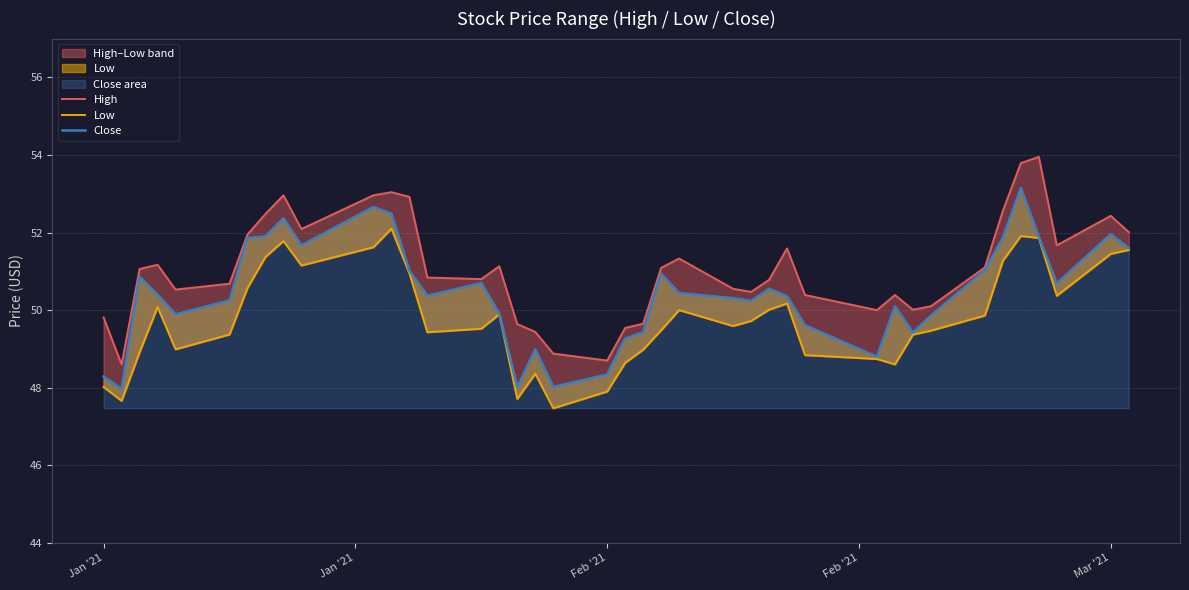

Reading left to right, transcribe all the data shown in this chart.

High: 49.8	48.6	51.1	51.2	50.5	50.7	52.0	52.5	53.0	52.1	53.0	53.0	52.9	50.8	50.8	51.1	49.6	49.4	48.9	48.7	49.5	49.6	51.1	51.3	50.5	50.5	50.8	51.6	50.4	50.0	50.4	50.0	50.1	51.1	52.6	53.8	54.0	51.7	52.4	52.0
Low: 48.0	47.7	48.9	50.1	49.0	49.4	50.6	51.4	51.8	51.1	51.6	52.1	51.0	49.4	49.5	49.9	47.7	48.4	47.5	47.9	48.6	49.0	49.5	50.0	49.6	49.7	50.0	50.2	48.8	48.7	48.6	49.4	49.5	49.9	51.3	51.9	51.9	50.4	51.5	51.5
Close: 48.3	48.0	50.9	50.4	49.9	50.2	51.9	51.9	52.4	51.7	52.7	52.5	51.0	50.4	50.7	49.9	48.0	49.0	48.0	48.3	49.3	49.4	50.9	50.4	50.3	50.2	50.5	50.4	49.6	48.8	50.1	49.4	49.9	51.0	51.9	53.1	51.9	50.7	52.0	51.6